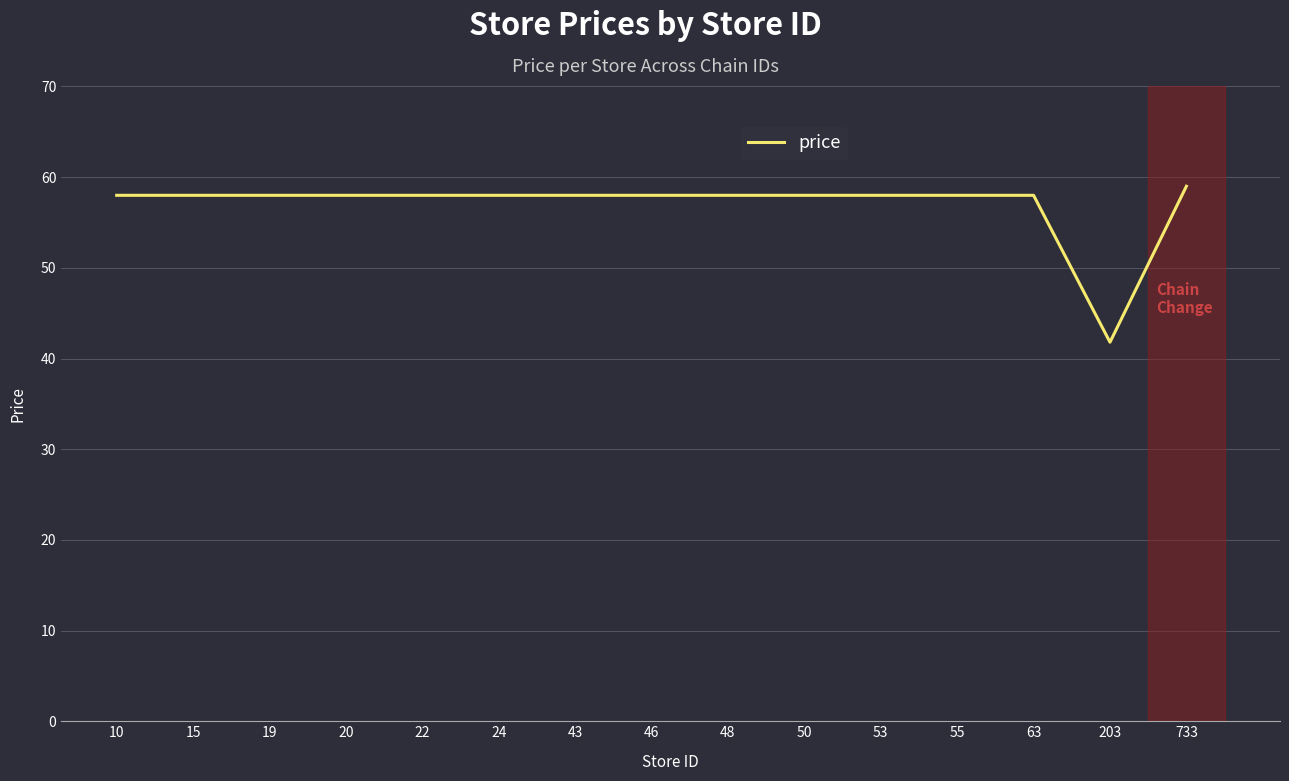

Read the value at 203.

41.8